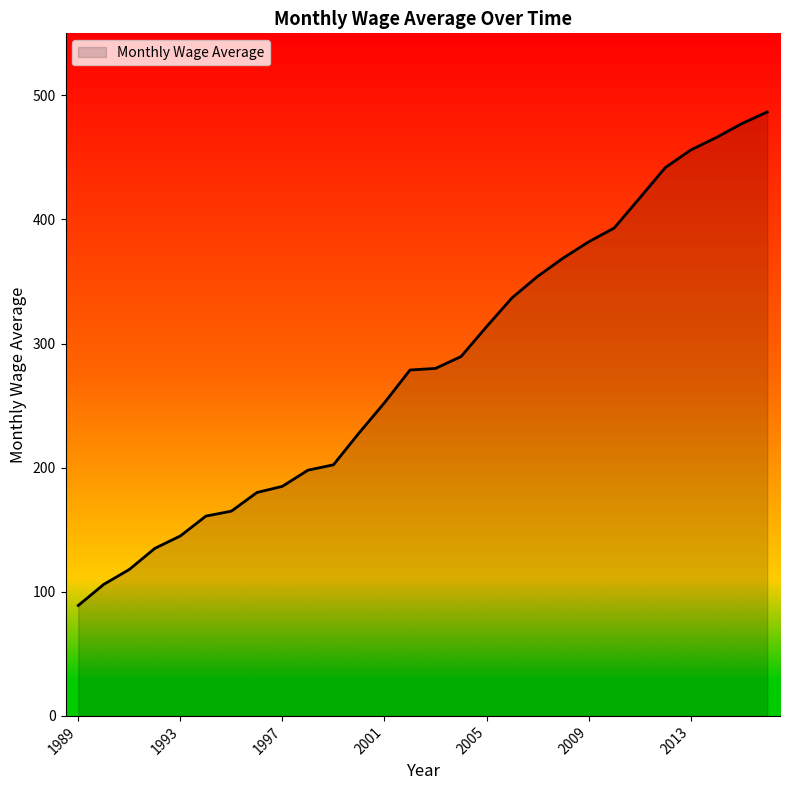

What is the difference between the maximum and minimum values?

397.7